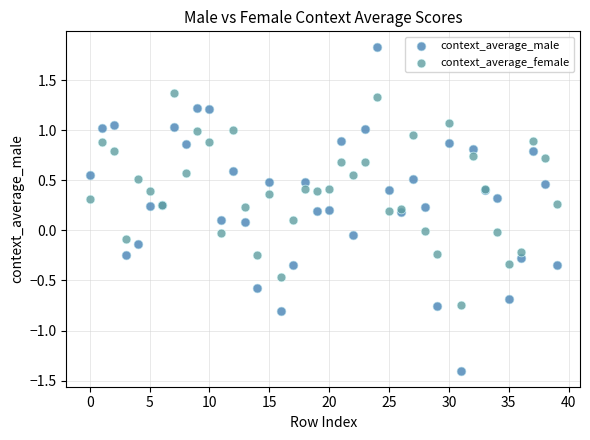

Which series has the widest spread of Y values?

context_average_male